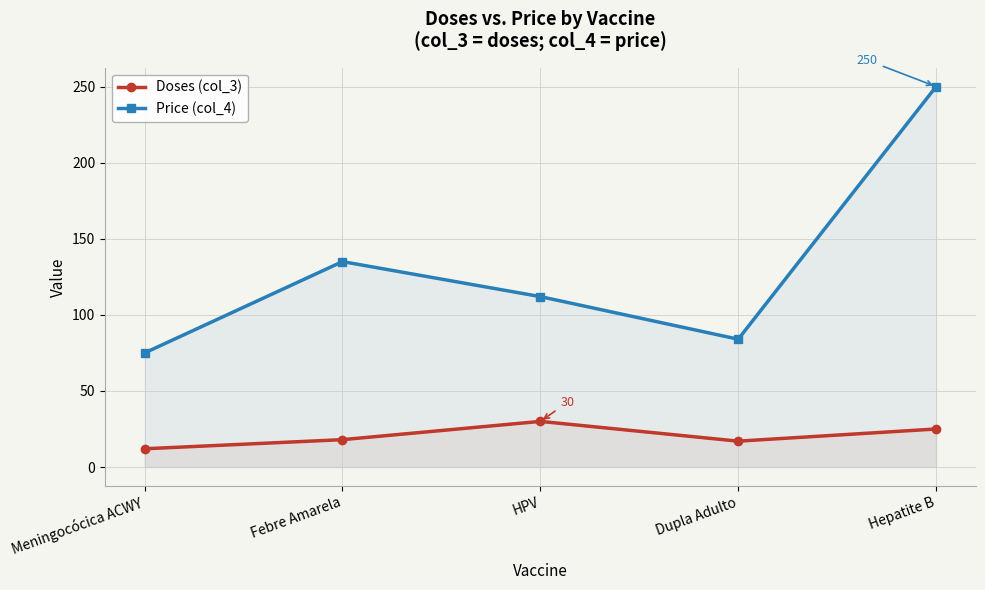

What is the average value of the Doses (col_3) series?

20